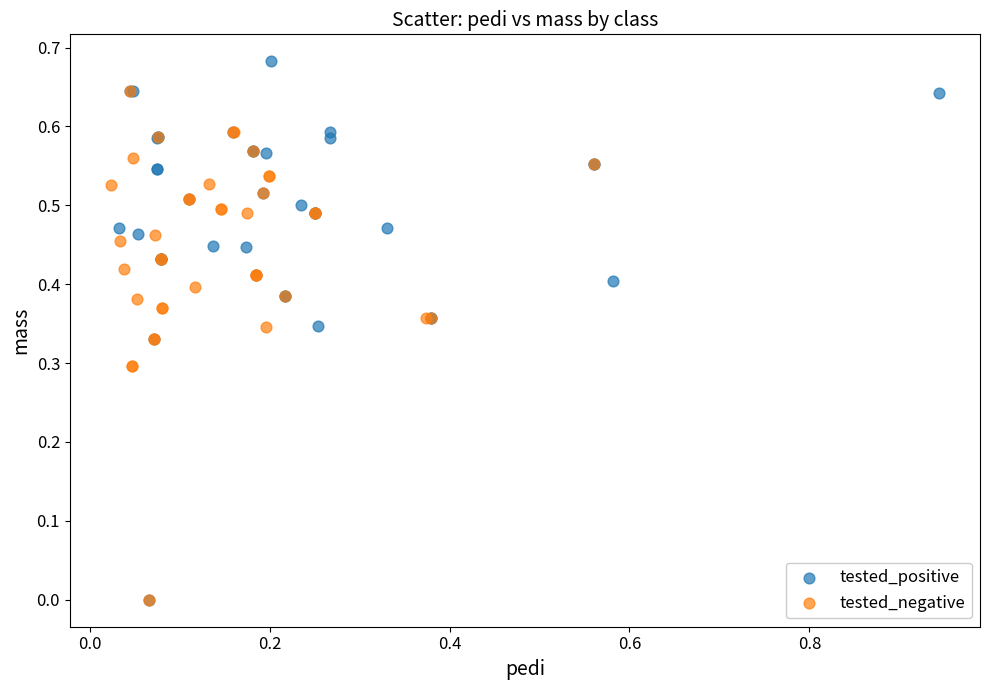

Which series has the largest Y range (max minus min)?

tested_positive